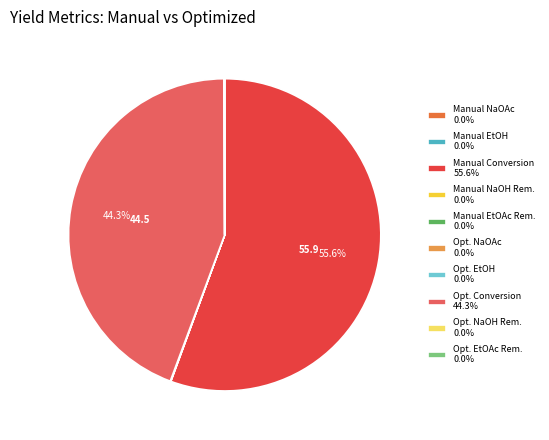

Does any single category account for the majority?

Yes